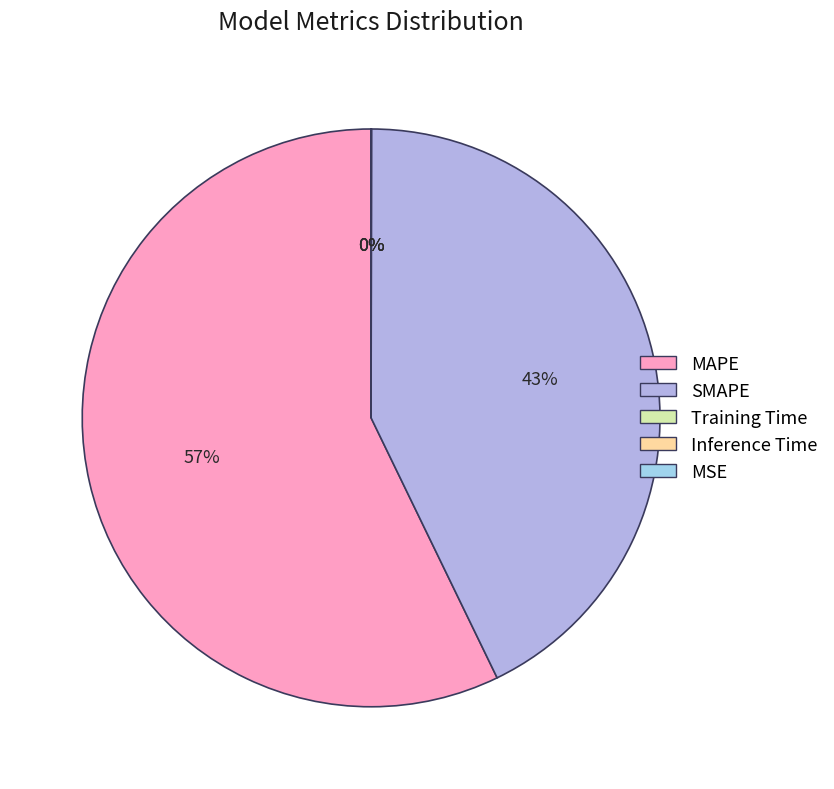

To the nearest percent, what is the combined percentage of MAPE and SMAPE?

100%